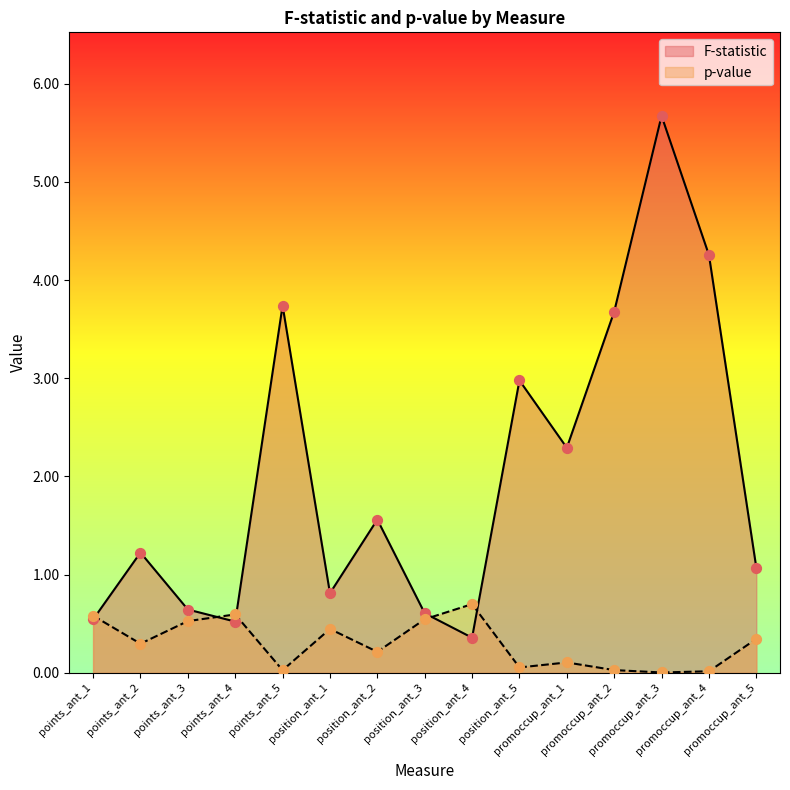

Which series contains the highest Y value?

F-statistic